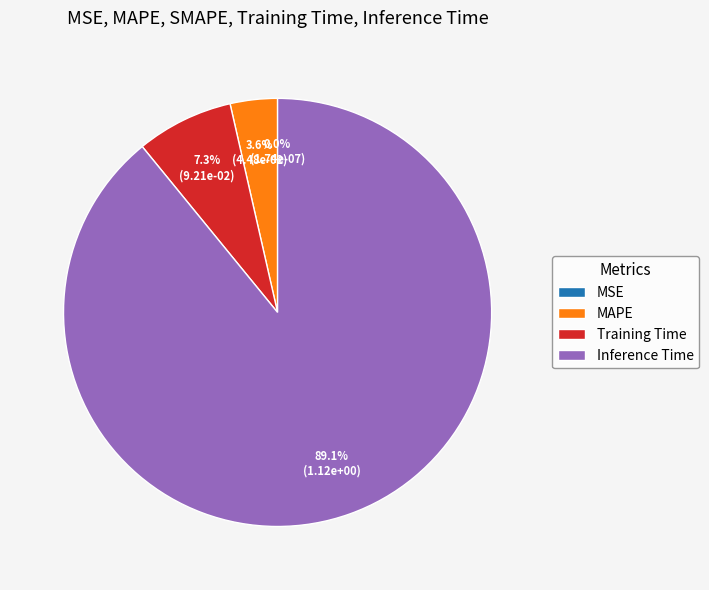

To the nearest percent, what portion does MAPE represent?

4%